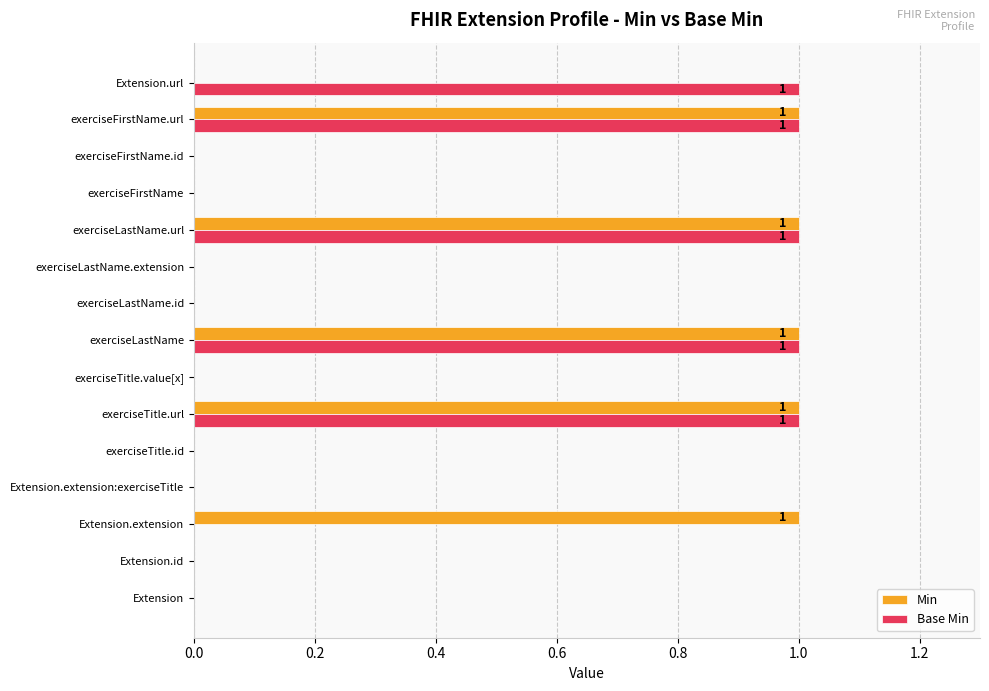

Between exerciseLastName and Extension.url, which series saw the biggest shift?

Min